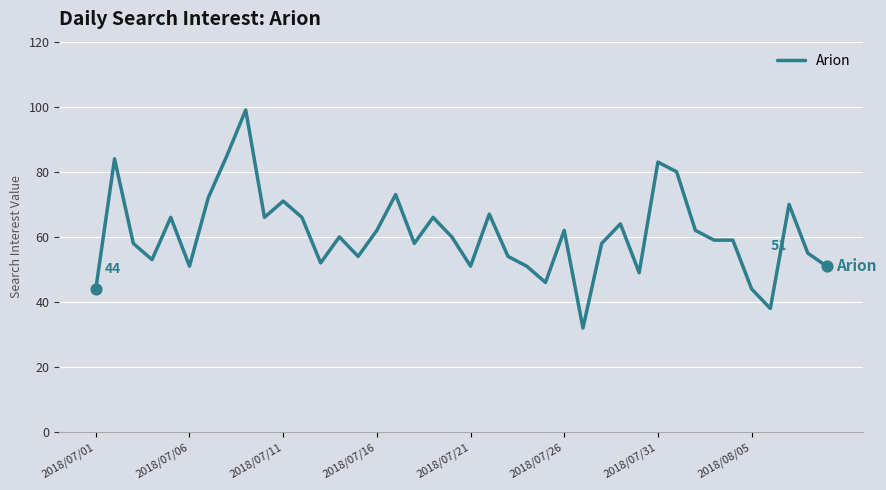

What is the difference between the maximum and minimum values?

67